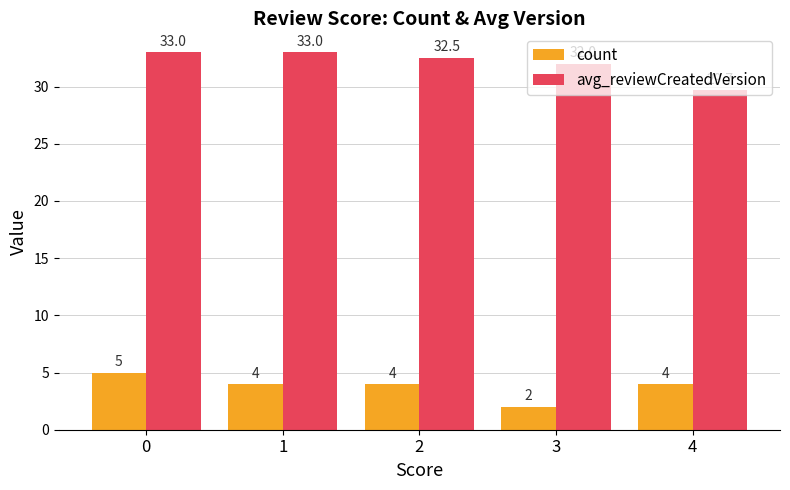

What is the value of the avg_reviewCreatedVersion bar at the 2nd from the left?

33.0